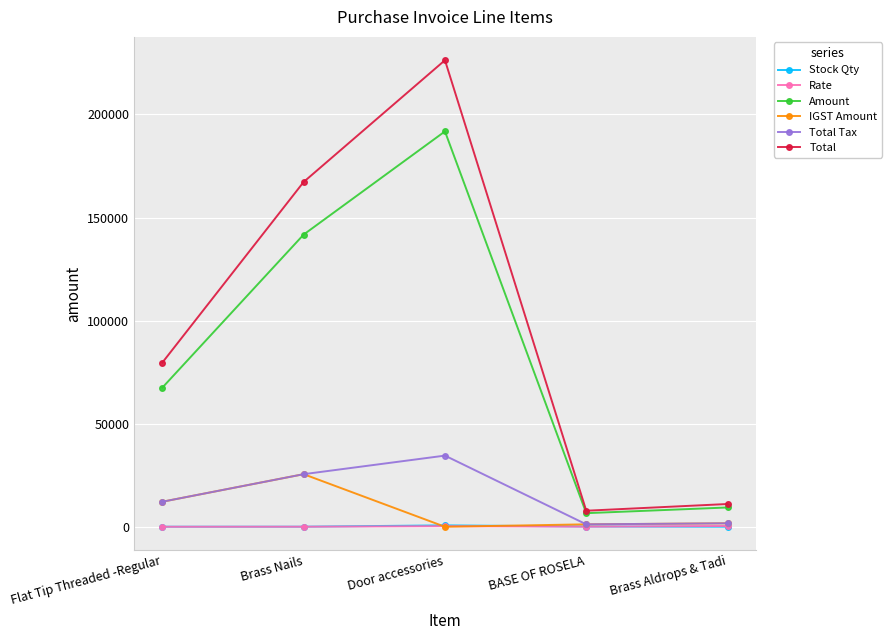

Is it true that Amount equals 6600.0 at BASE OF ROSELA?

True